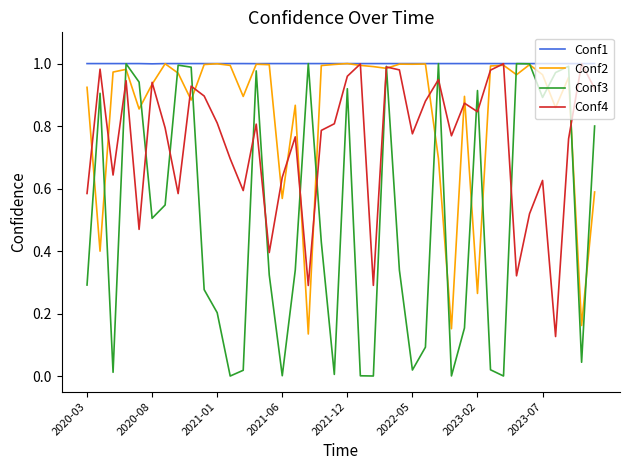

Rank the series by their average value, from highest to lowest.

Conf1, Conf2, Conf4, Conf3